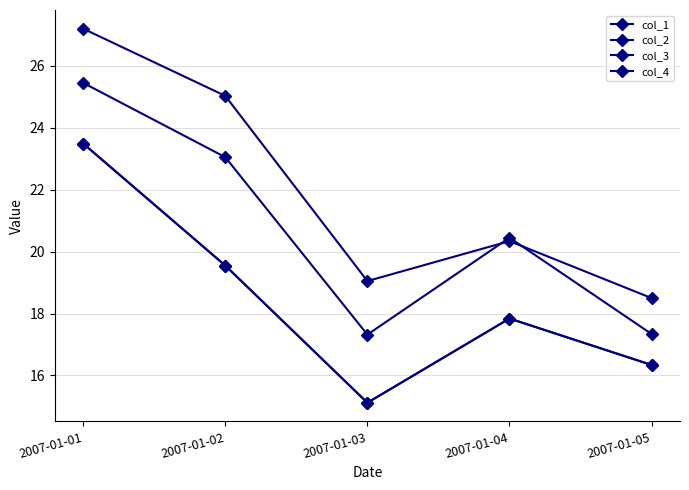

Is this an area chart (filled region under the line)?

No